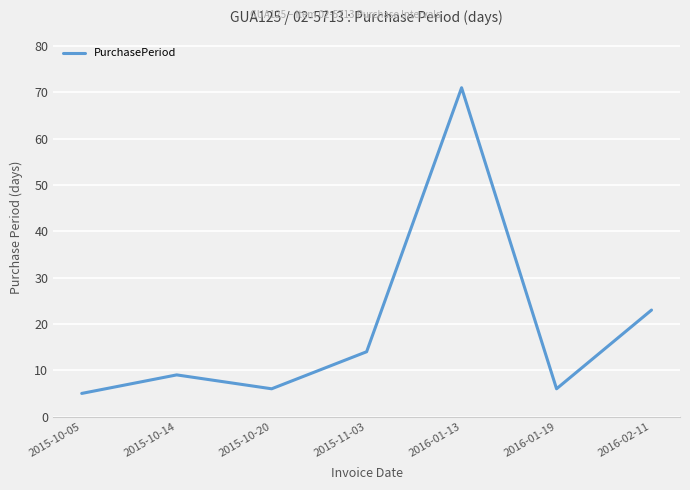

The chart shows a value of 71 at 2016-01-13. True or false?

True